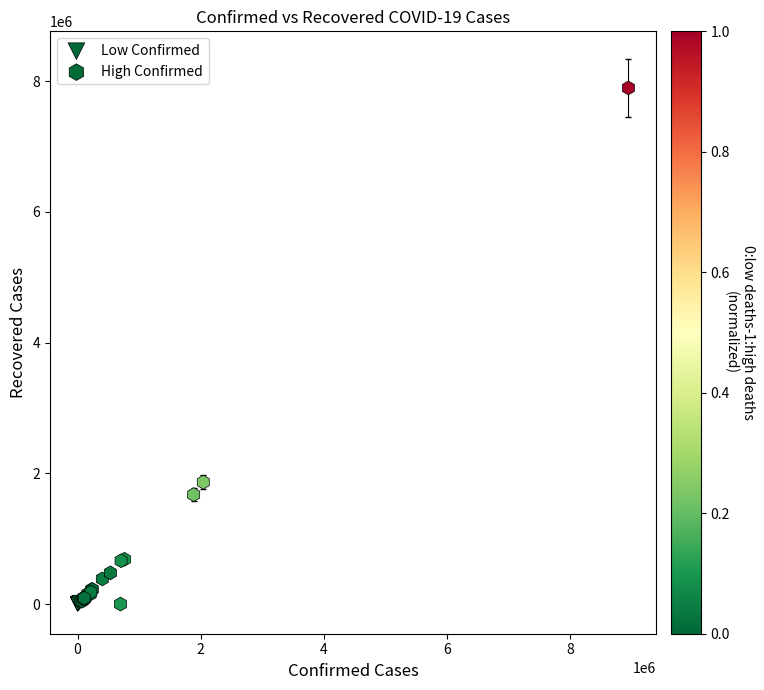

Which series reaches the maximum Y coordinate?

High Confirmed